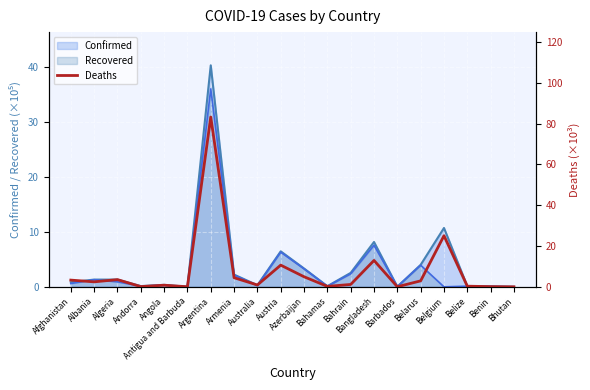

Is it true that the value at Bhutan is 0.0?

True